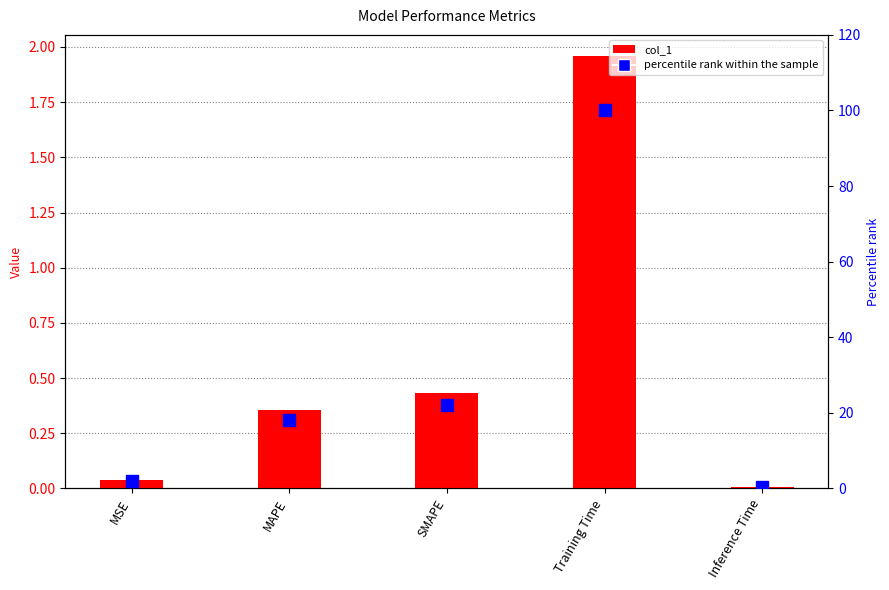

Does the chart contain any negative values?

No